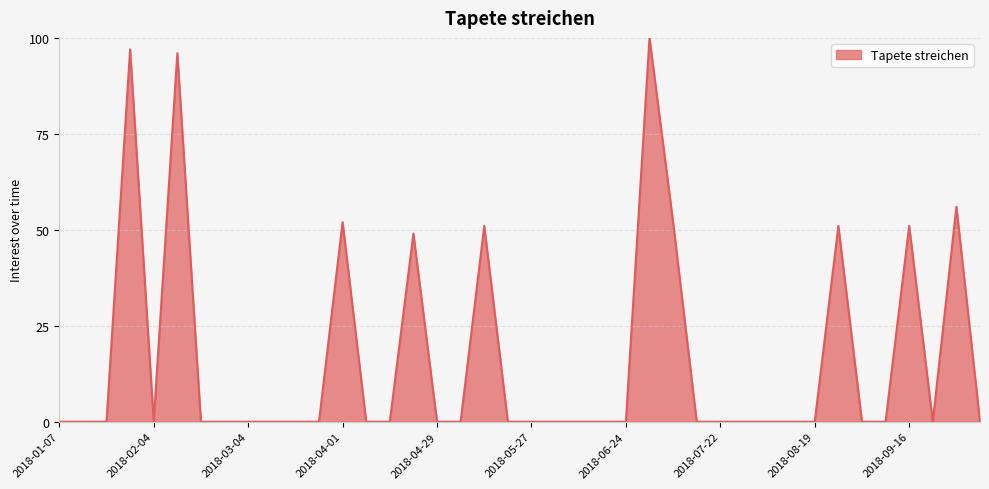

What is the greatest value displayed?

100